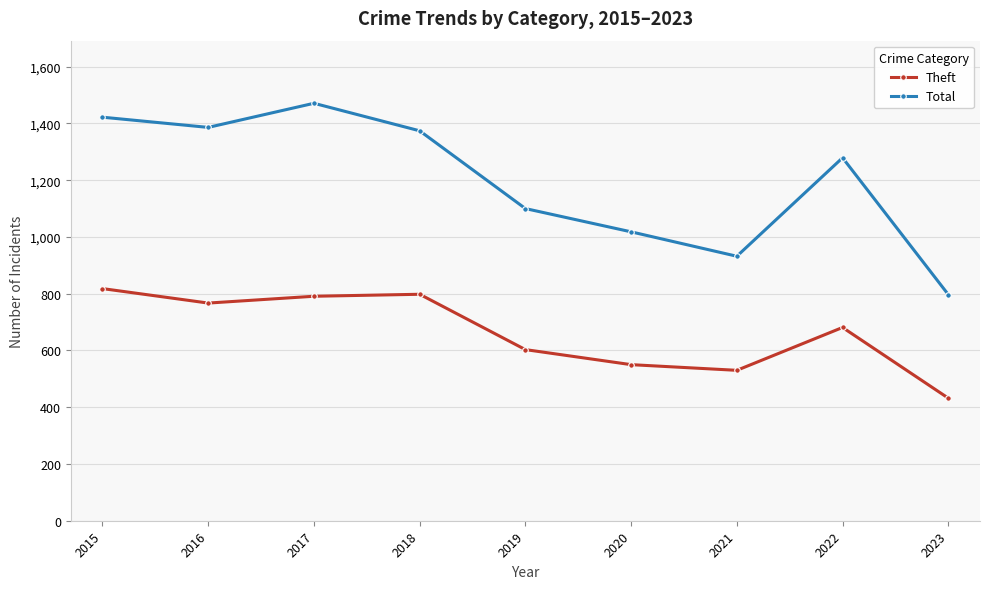

What is the approximate value of Theft at 2018?

798